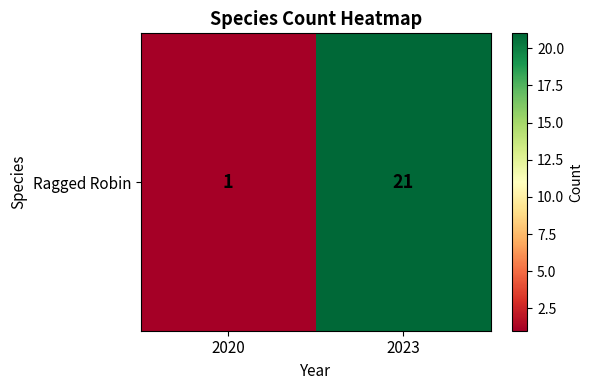

What is the average value?

11